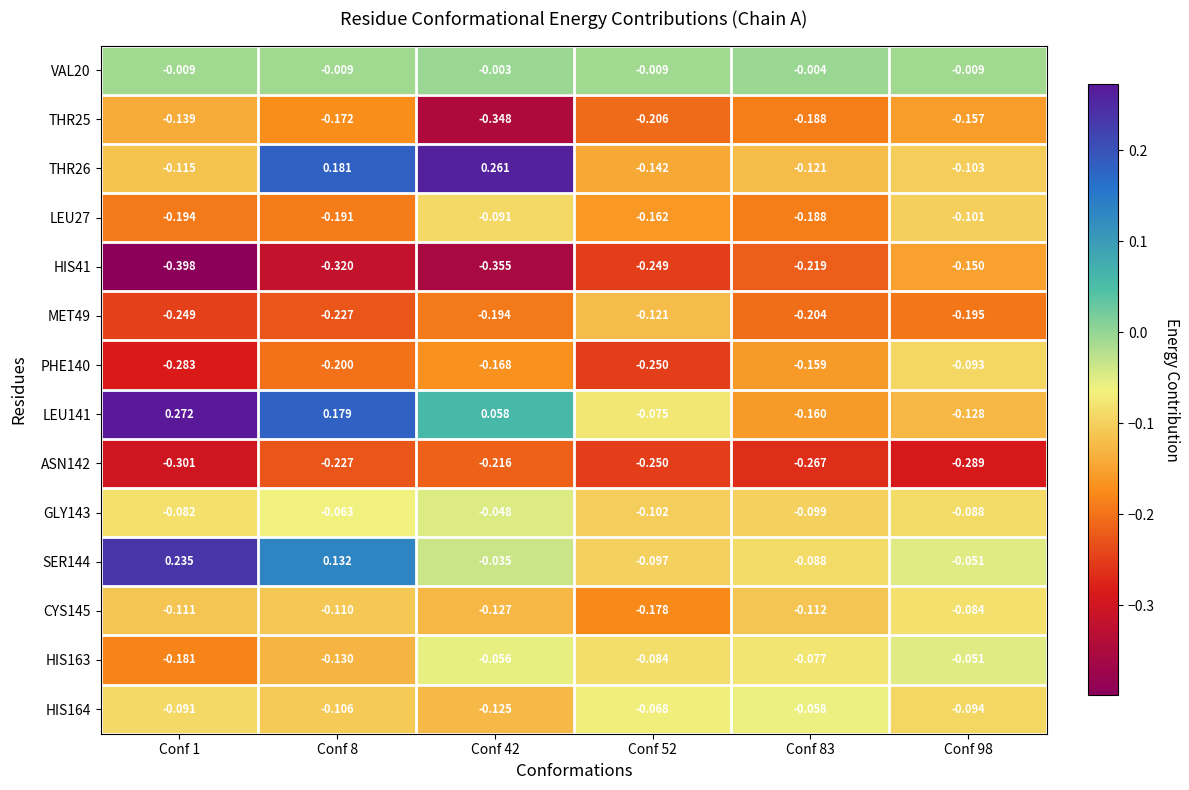

Reading left to right, extract all data points from this chart.

VAL20: Conf 1=-0.0	Conf 8=-0.0	Conf 42=-0.0	Conf 52=-0.0	Conf 83=-0.0	Conf 98=-0.0
THR25: Conf 1=-0.1	Conf 8=-0.2	Conf 42=-0.3	Conf 52=-0.2	Conf 83=-0.2	Conf 98=-0.2
THR26: Conf 1=-0.1	Conf 8=0.2	Conf 42=0.3	Conf 52=-0.1	Conf 83=-0.1	Conf 98=-0.1
LEU27: Conf 1=-0.2	Conf 8=-0.2	Conf 42=-0.1	Conf 52=-0.2	Conf 83=-0.2	Conf 98=-0.1
HIS41: Conf 1=-0.4	Conf 8=-0.3	Conf 42=-0.4	Conf 52=-0.2	Conf 83=-0.2	Conf 98=-0.1
MET49: Conf 1=-0.2	Conf 8=-0.2	Conf 42=-0.2	Conf 52=-0.1	Conf 83=-0.2	Conf 98=-0.2
PHE140: Conf 1=-0.3	Conf 8=-0.2	Conf 42=-0.2	Conf 52=-0.2	Conf 83=-0.2	Conf 98=-0.1
LEU141: Conf 1=0.3	Conf 8=0.2	Conf 42=0.1	Conf 52=-0.1	Conf 83=-0.2	Conf 98=-0.1
ASN142: Conf 1=-0.3	Conf 8=-0.2	Conf 42=-0.2	Conf 52=-0.2	Conf 83=-0.3	Conf 98=-0.3
GLY143: Conf 1=-0.1	Conf 8=-0.1	Conf 42=-0.0	Conf 52=-0.1	Conf 83=-0.1	Conf 98=-0.1
SER144: Conf 1=0.2	Conf 8=0.1	Conf 42=-0.0	Conf 52=-0.1	Conf 83=-0.1	Conf 98=-0.1
CYS145: Conf 1=-0.1	Conf 8=-0.1	Conf 42=-0.1	Conf 52=-0.2	Conf 83=-0.1	Conf 98=-0.1
HIS163: Conf 1=-0.2	Conf 8=-0.1	Conf 42=-0.1	Conf 52=-0.1	Conf 83=-0.1	Conf 98=-0.1
HIS164: Conf 1=-0.1	Conf 8=-0.1	Conf 42=-0.1	Conf 52=-0.1	Conf 83=-0.1	Conf 98=-0.1